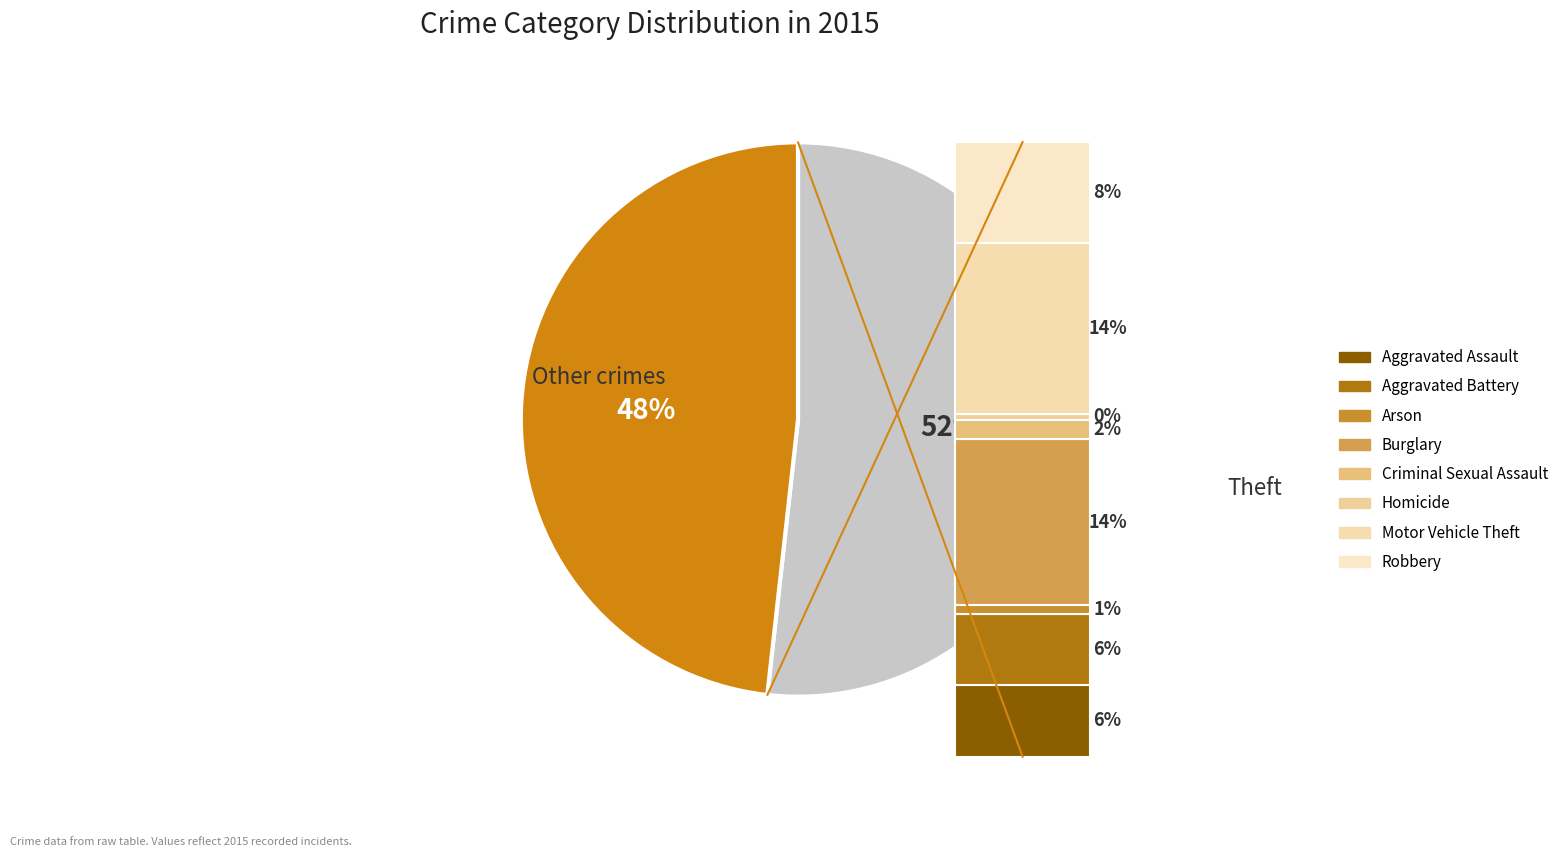

Which slice is the largest?

Theft